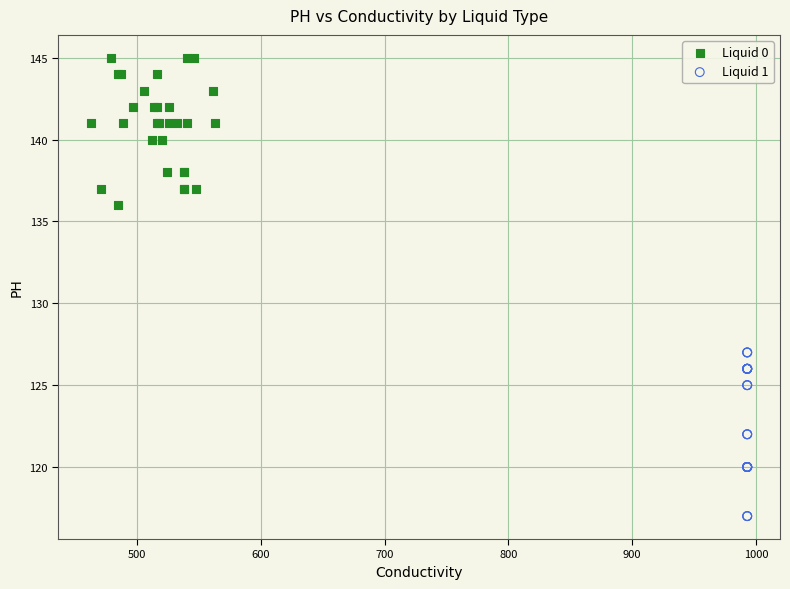

What are all the series names shown in the legend?

Liquid 0, Liquid 1